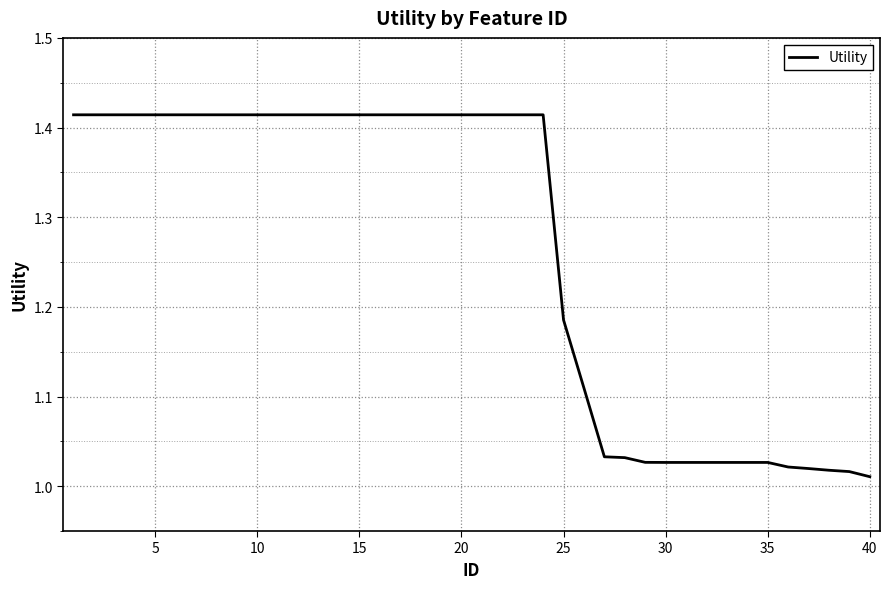

Where is the data nearest to the value 1?

40